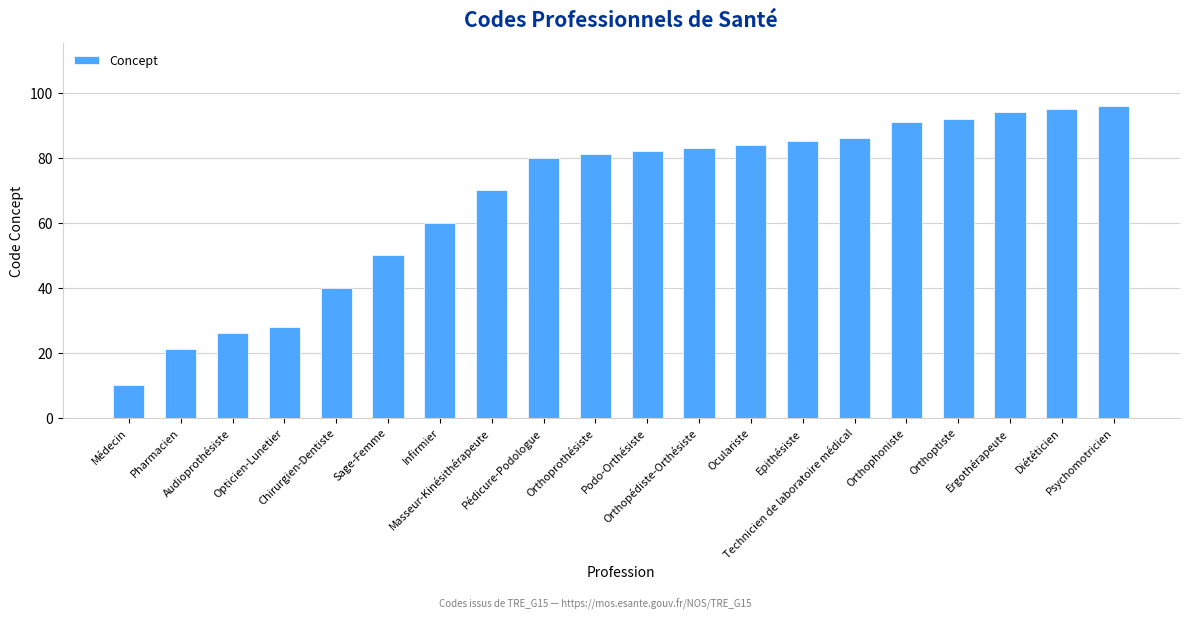

List the labels in order of value, largest first.

Psychomotricien, Diététicien, Ergothérapeute, Orthoptiste, Orthophoniste, Technicien de laboratoire médical, Epithésiste, Oculariste, Orthopédiste-Orthésiste, Podo-Orthésiste, Orthoprothésiste, Pédicure-Podologue, Masseur-Kinésithérapeute, Infirmier, Sage-Femme, Chirurgien-Dentiste, Opticien-Lunetier, Audioprothésiste, Pharmacien, Médecin